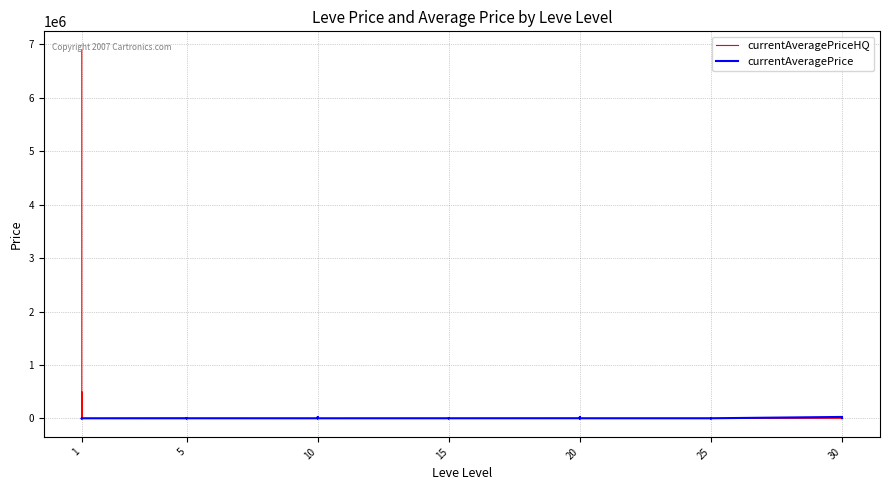

What are all the series names shown in the legend?

currentAveragePriceHQ, currentAveragePrice